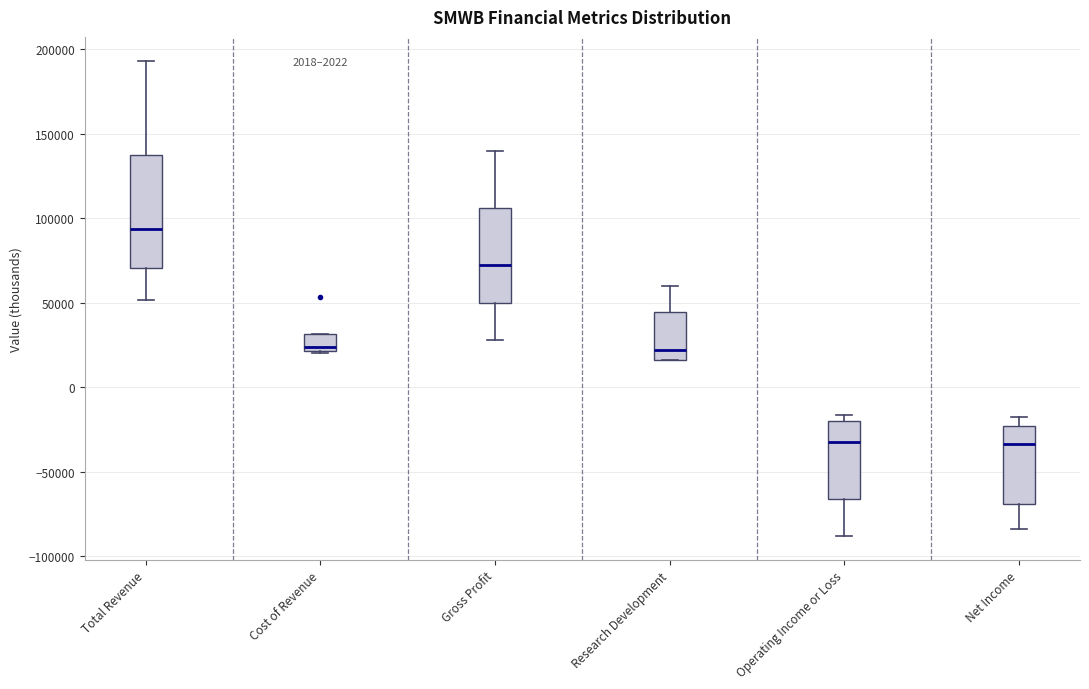

Reading left to right, read every box against the y-axis: the position of its median line, the range the box covers, and the ends of its whiskers. The values are not printed on the chart, so give them approximately, as read against the axis.

Total Revenue: median 95000, box 70000 to 140000, whiskers 50000 to 195000
Cost of Revenue: median 25000, box 20000 to 30000, whiskers 20000 to 30000
Gross Profit: median 70000, box 50000 to 105000, whiskers 30000 to 140000
Research Development: median 20000, box 15000 to 45000, whiskers 15000 to 60000
Operating Income or Loss: median -35000, box -65000 to -20000, whiskers -90000 to -15000
Net Income: median -35000, box -70000 to -25000, whiskers -85000 to -20000